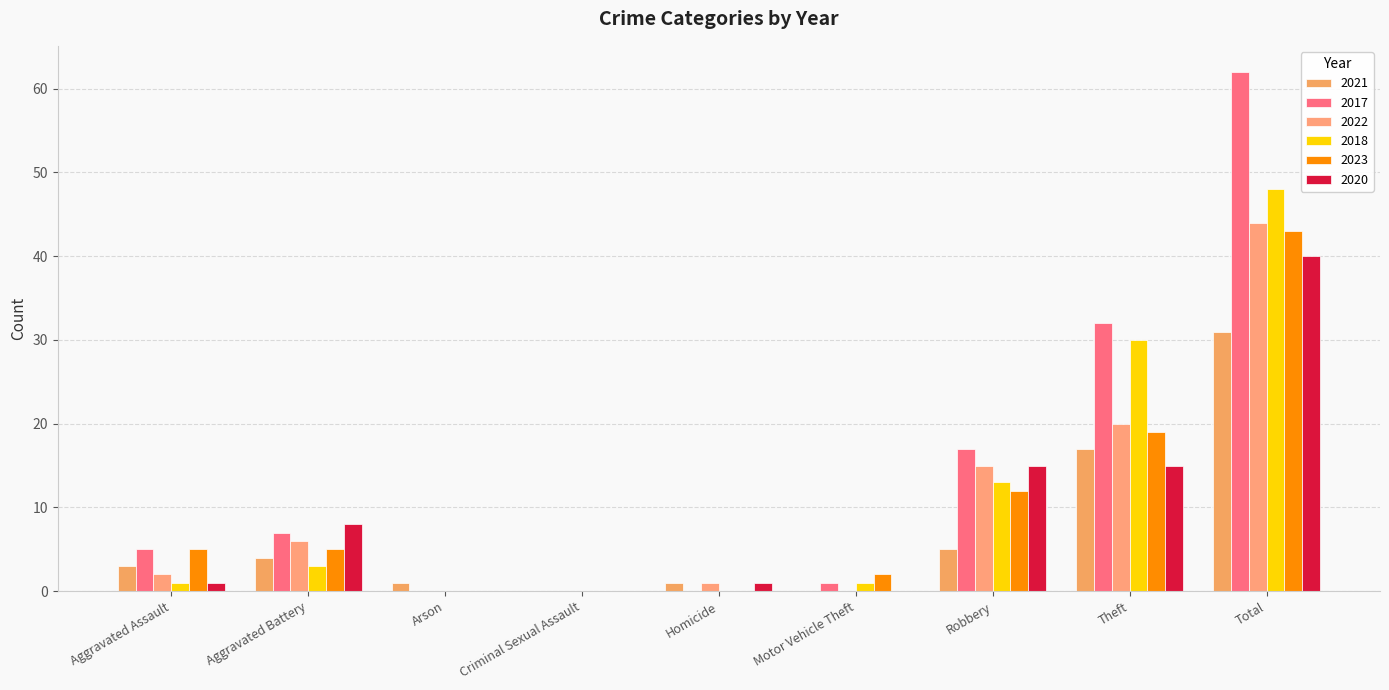

How many series are shown in this chart?

6